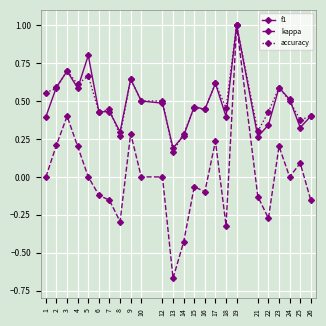

Where is the first local maximum for accuracy?

3